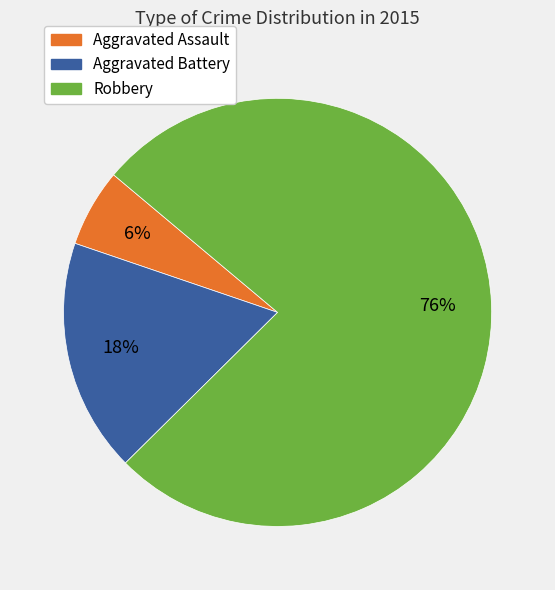

Which slice is the largest?

Robbery